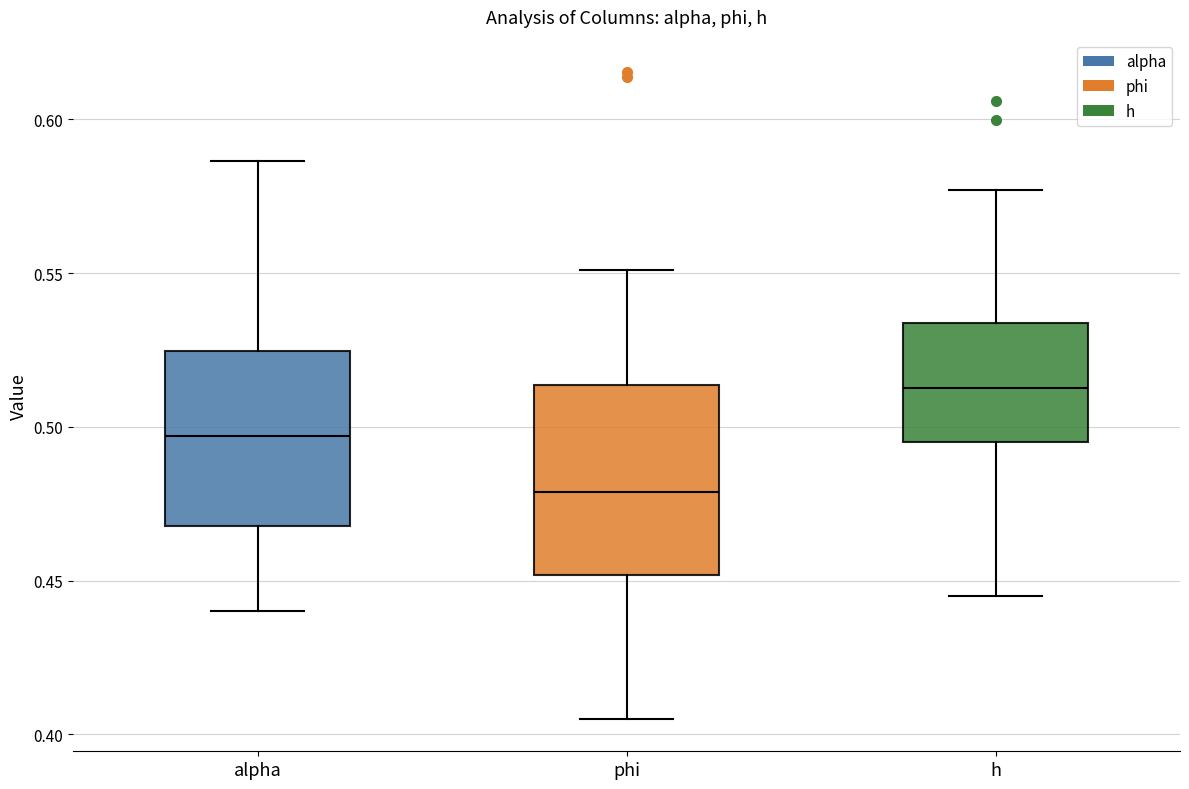

Reading left to right, read every box against the y-axis: the position of its median line, the range the box covers, and the ends of its whiskers. The values are not printed on the chart, so give them approximately, as read against the axis.

alpha: median 0.495, box 0.470 to 0.525, whiskers 0.440 to 0.585
phi: median 0.480, box 0.450 to 0.515, whiskers 0.405 to 0.550
h: median 0.515, box 0.495 to 0.535, whiskers 0.445 to 0.575